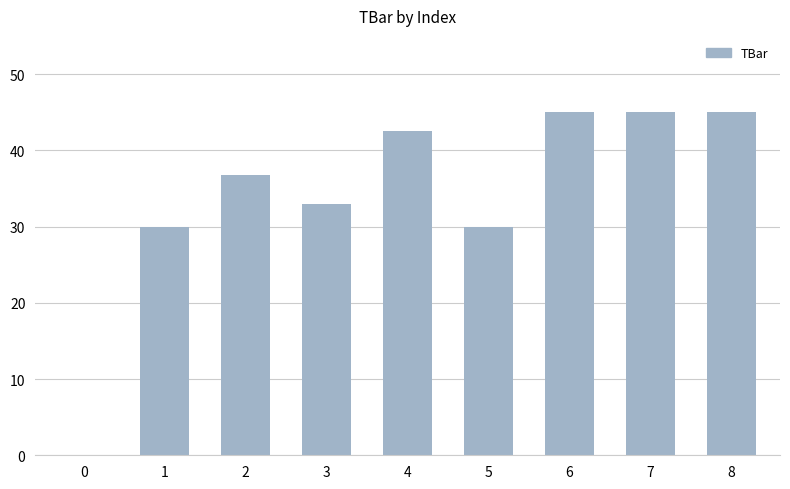

How many distinct data groups are displayed?

1